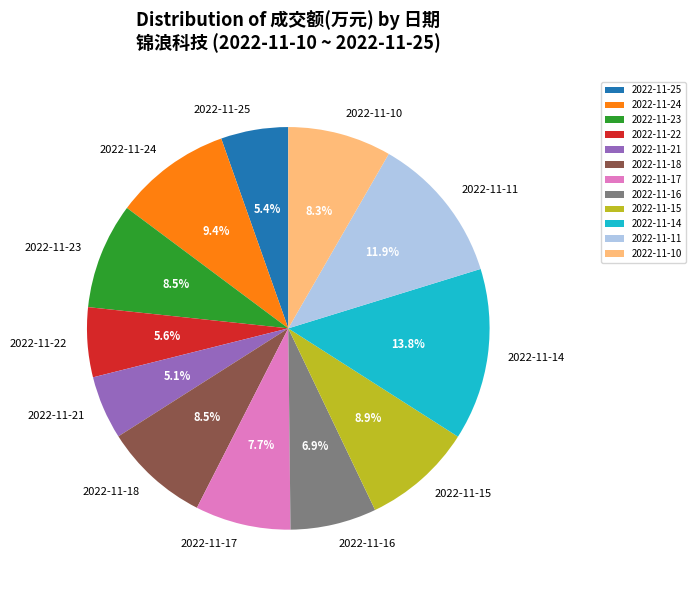

The 2022-11-11 slice represents 12% of the pie. True or false?

True